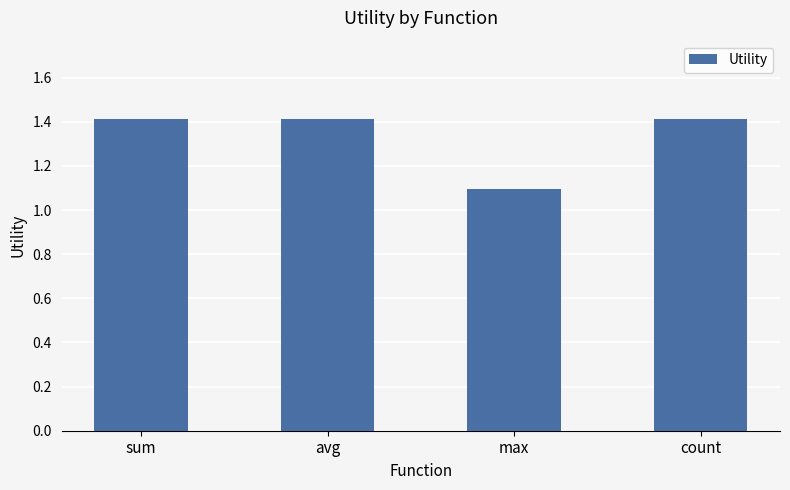

What value does the data have at count?

1.4